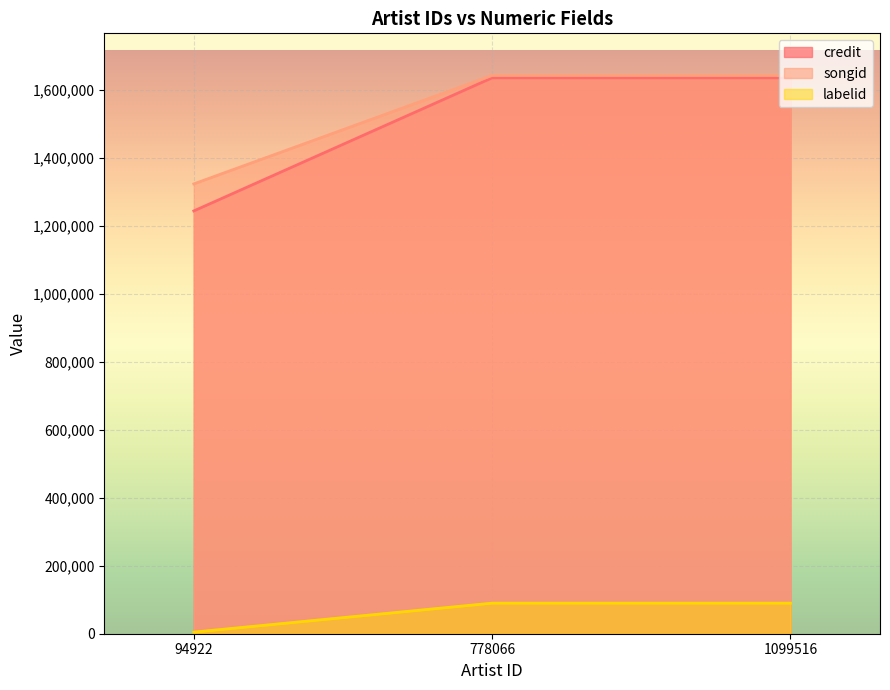

How many distinct data groups are displayed?

3